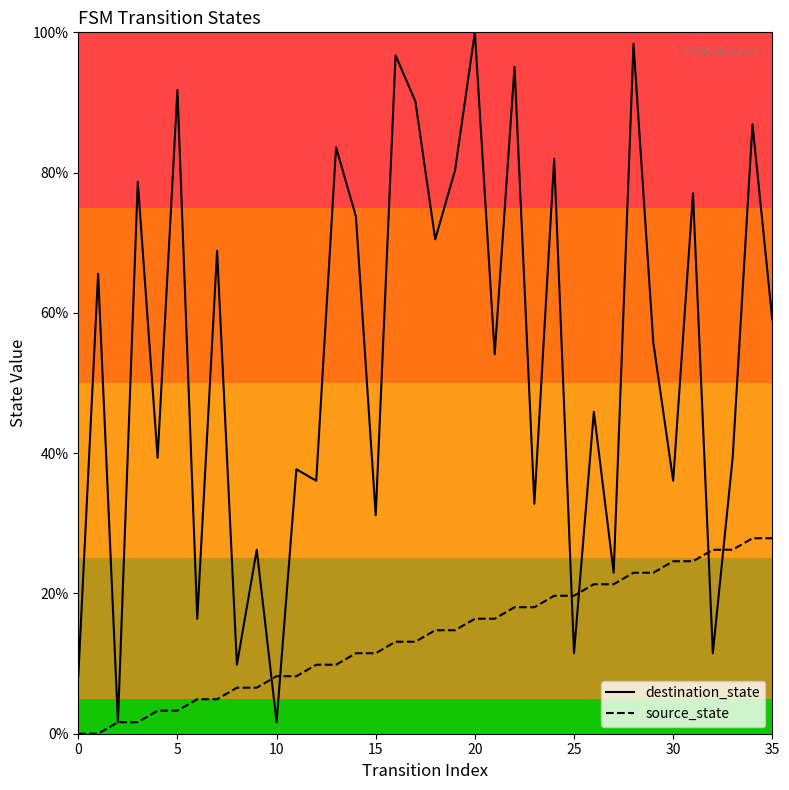

What is the sum of all source_state values?

501.6